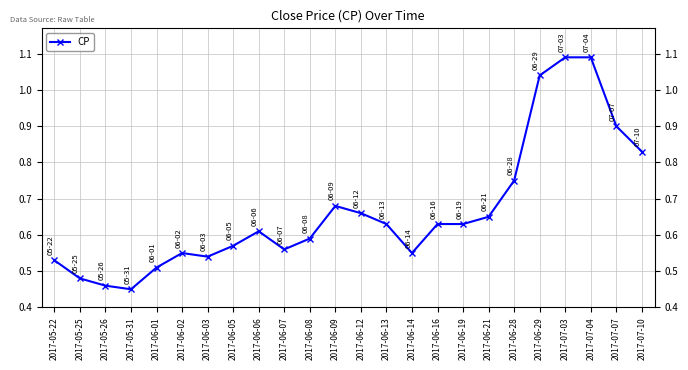

What is the label of the 16th point from the left?

2017-06-16